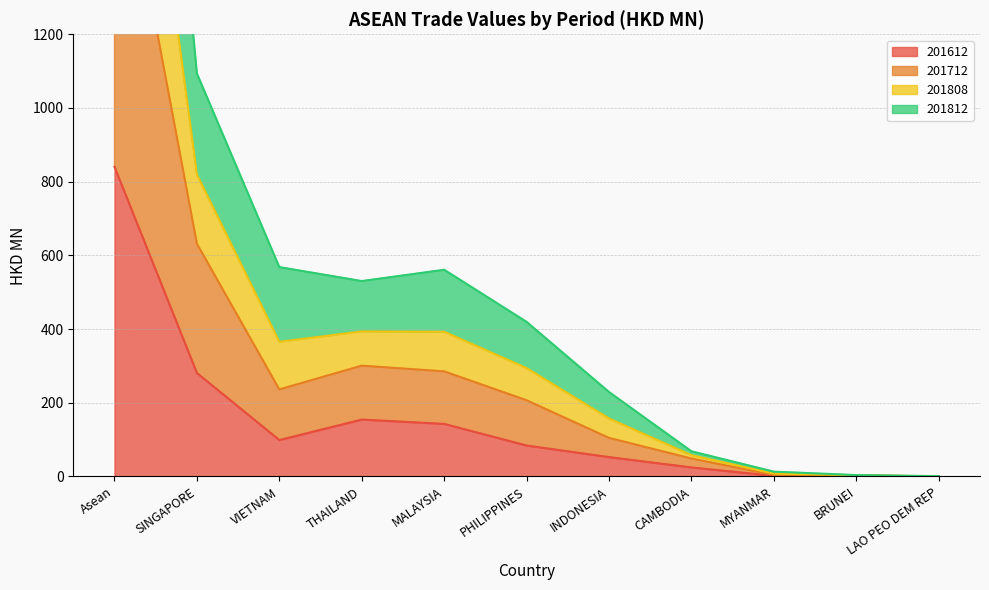

True or false: 201712 and 201808 intersect in this chart.

False